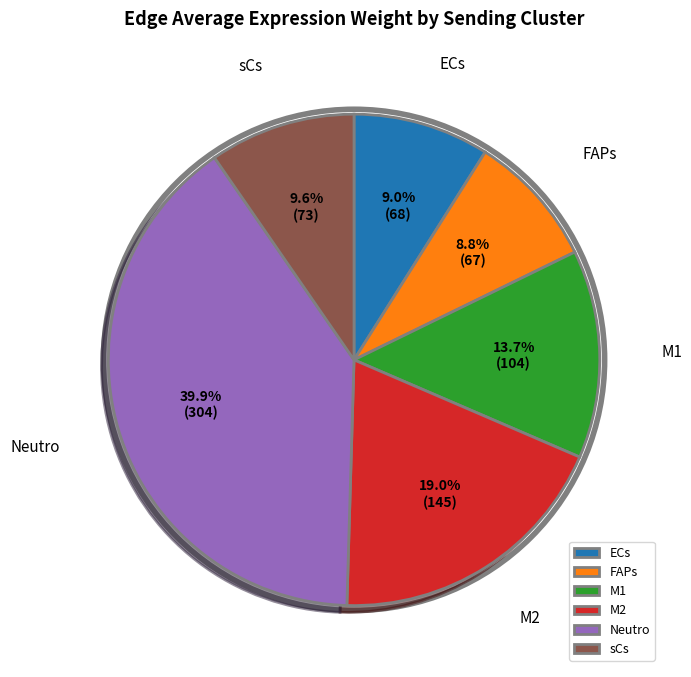

What percentage do M1 and ECs together represent?

22.7%